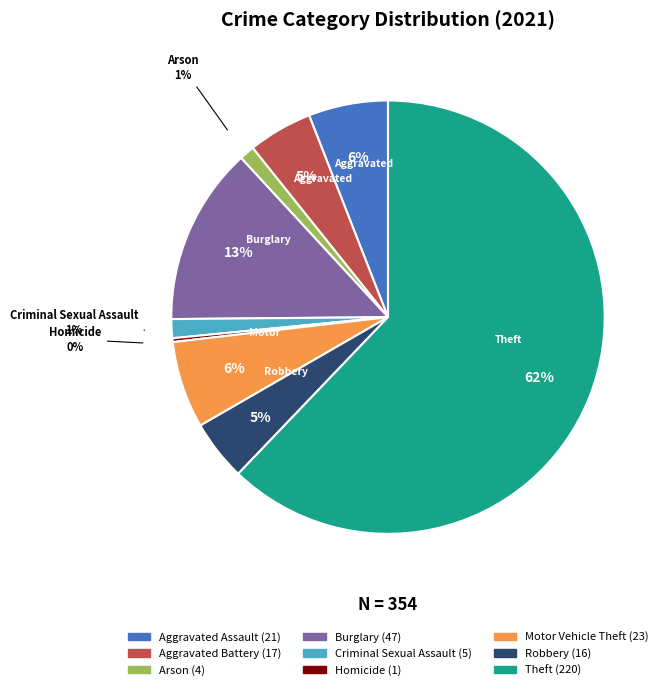

Which has a higher value, Arson or Robbery?

Robbery